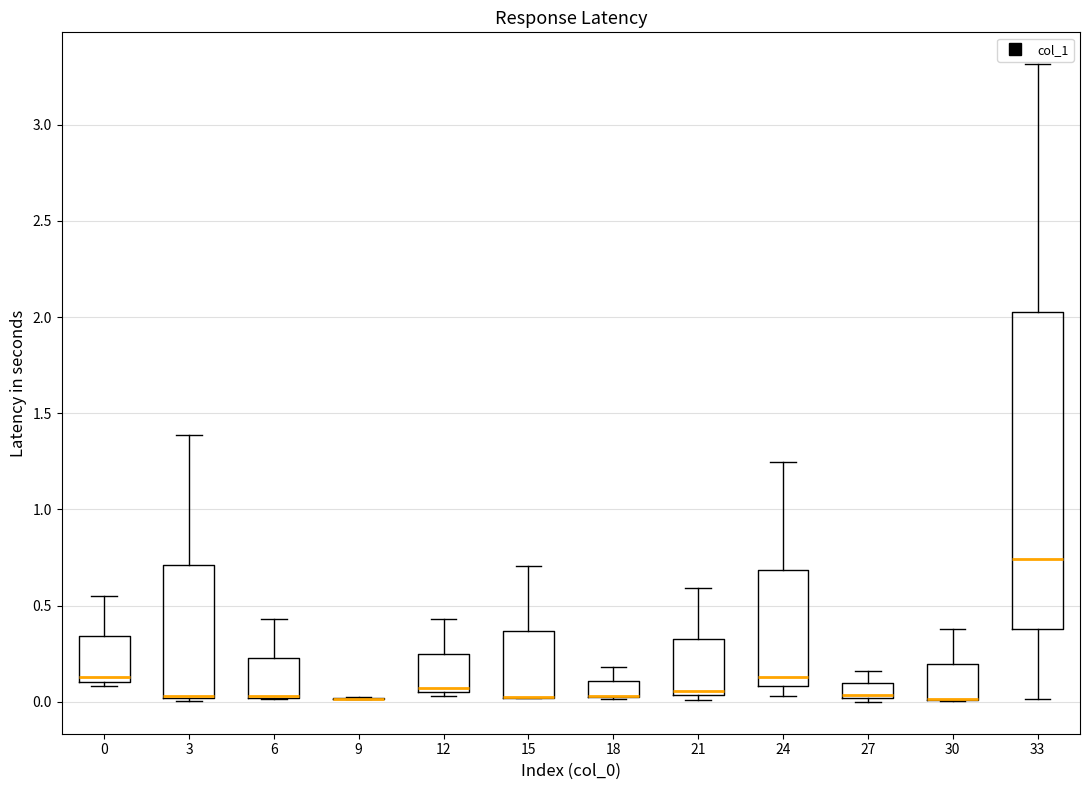

Reading left to right, read every box against the y-axis: the position of its median line, the range the box covers, and the ends of its whiskers. The values are not printed on the chart, so give them approximately, as read against the axis.

0: median 0.15, box 0.10 to 0.35, whiskers 0.10 (just below the box's lower edge) to 0.55
3: median 0.05 (drawn on the box's lower edge), box 0.00 to 0.70, whiskers 0.00 to 1.40
6: median 0.05 (drawn on the box's lower edge), box 0.00 to 0.25, whiskers 0.00 to 0.45
9: box collapsed to a line at 0.00, whiskers 0.00 to 0.00
12: median 0.05 (just above the box's lower edge), box 0.05 to 0.25, whiskers 0.05 (just below the box's lower edge) to 0.45
15: median 0.05 (drawn on the box's lower edge), box 0.00 to 0.35, whiskers 0.00 to 0.70
18: median 0.05 (drawn on the box's lower edge), box 0.00 to 0.10, whiskers 0.00 to 0.20
21: median 0.05 (just above the box's lower edge), box 0.05 to 0.30, whiskers 0.00 to 0.60
24: median 0.15, box 0.10 to 0.70, whiskers 0.05 to 1.25
27: median 0.05, box 0.00 to 0.10, whiskers 0.00 (just below the box's lower edge) to 0.15
30: median 0.00 (drawn on the box's lower edge), box 0.00 to 0.20, whiskers 0.00 to 0.40
33: median 0.75, box 0.40 to 2.05, whiskers 0.00 to 3.30